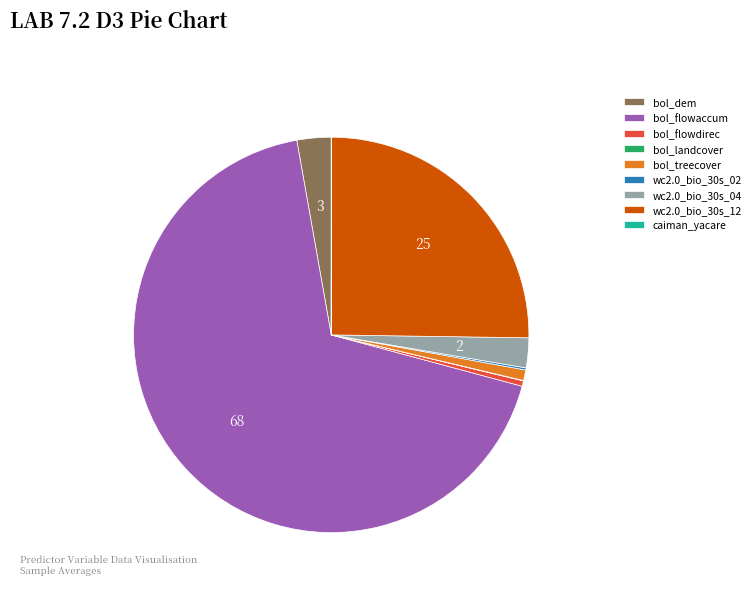

What is the largest slice in the pie chart?

bol_flowaccum